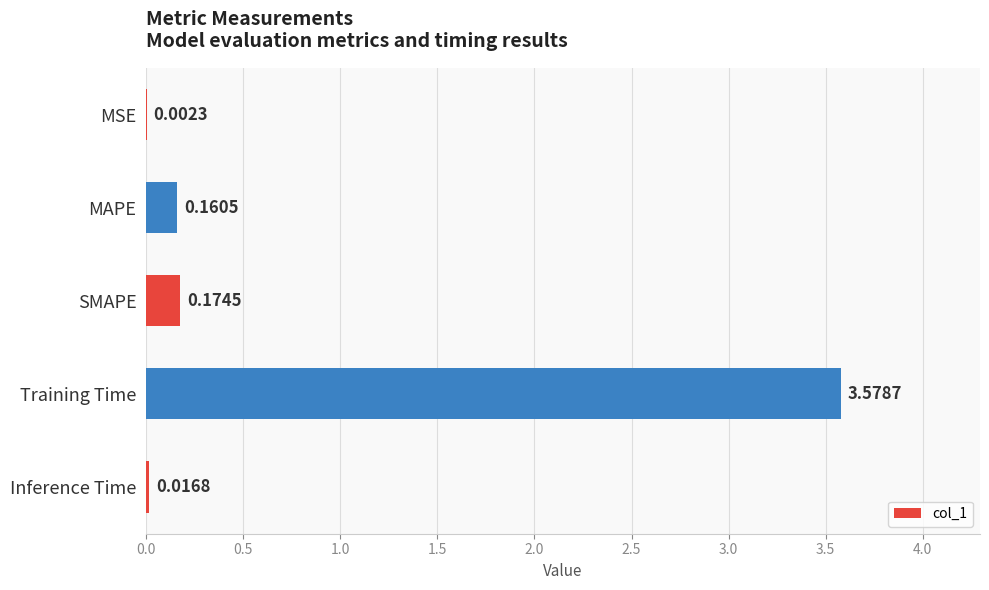

Where is the data nearest to the value 1?

SMAPE